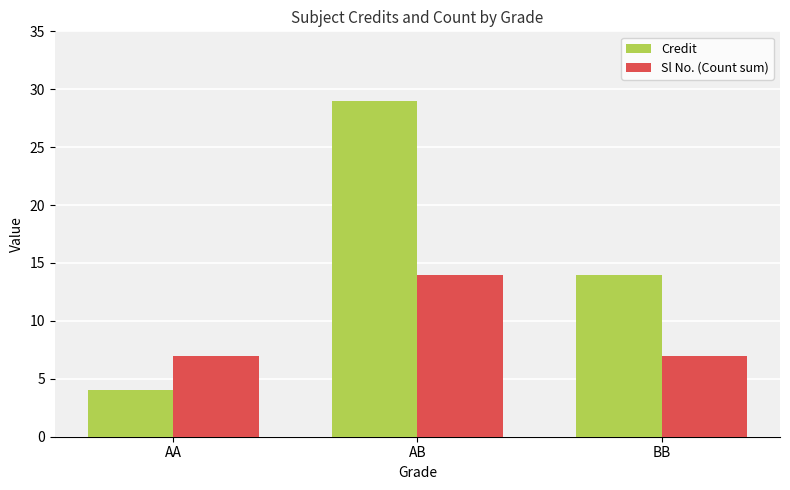

Count the Sl No. (Count sum) values in the range 7 to 14.

3